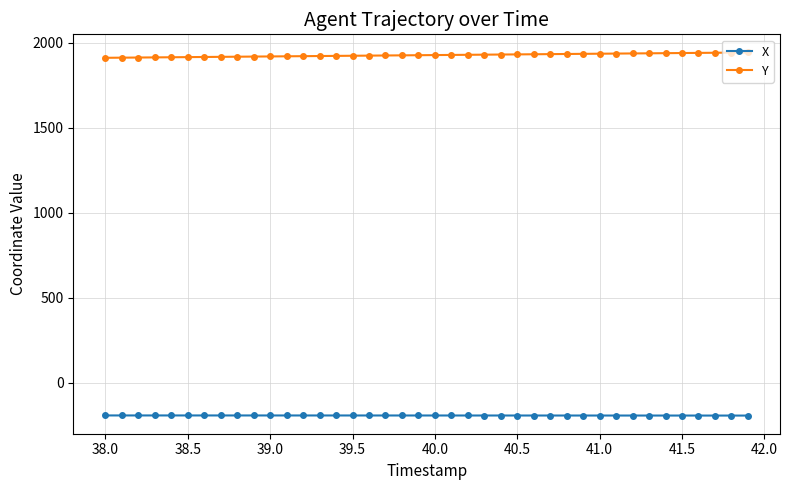

List the series in order of their peak value, lowest first.

X, Y